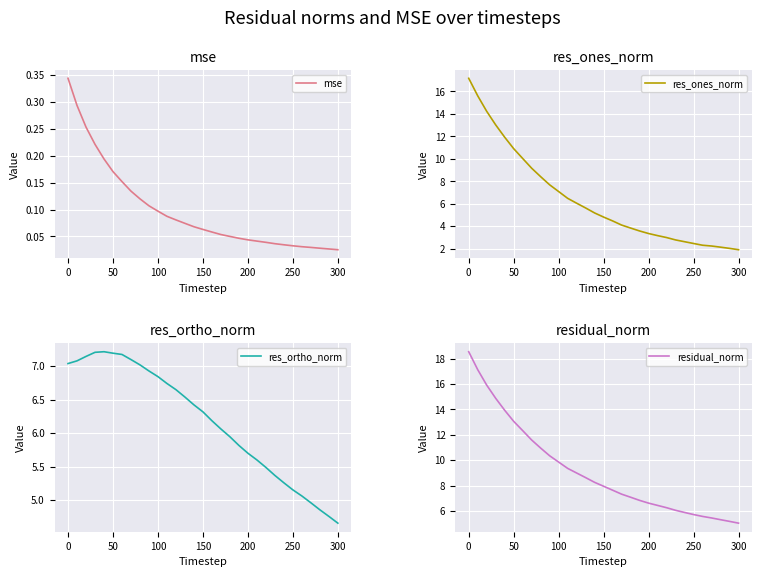

How many lines are shown in the chart?

4